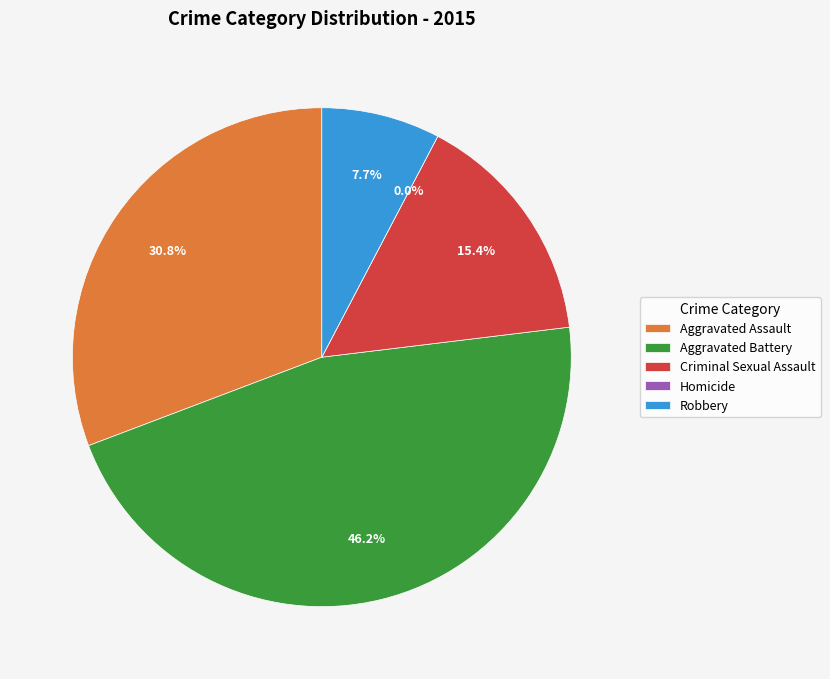

What percentage is NOT represented by Criminal Sexual Assault?

84.6%